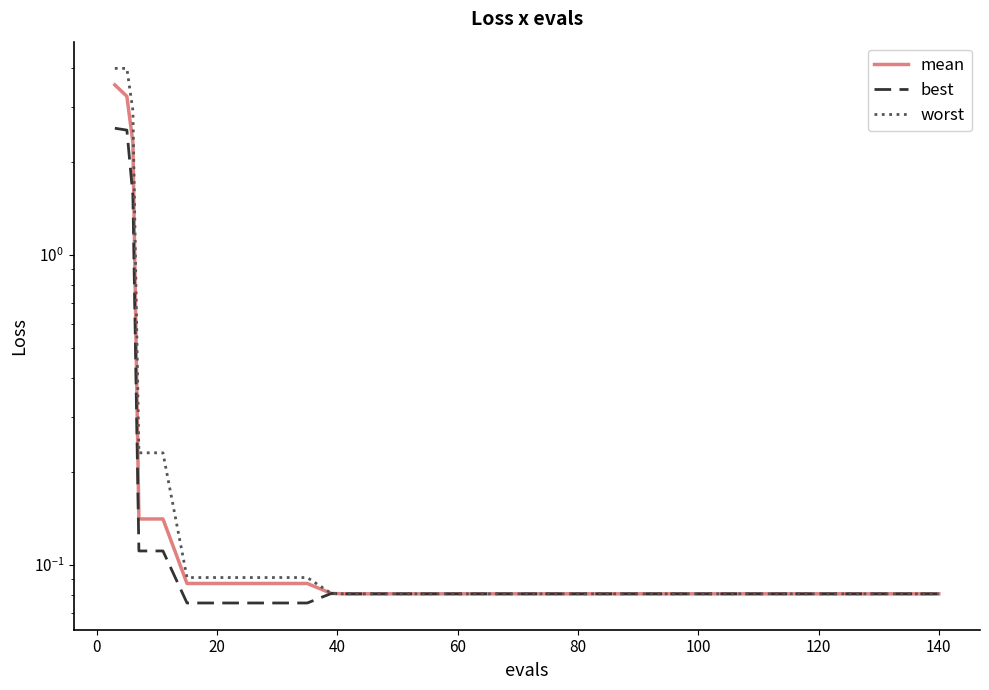

What is the sum of all best values?

9.7